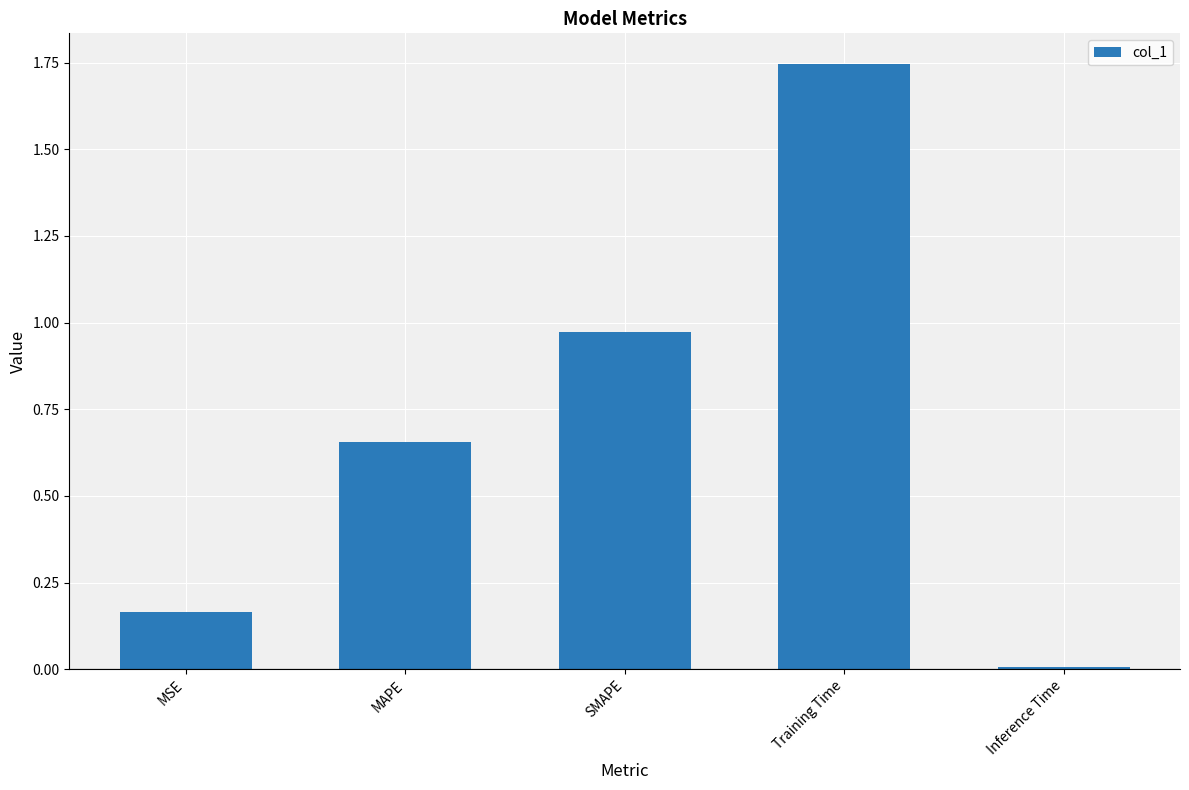

At which category does the chart reach its minimum across all series?

Inference Time